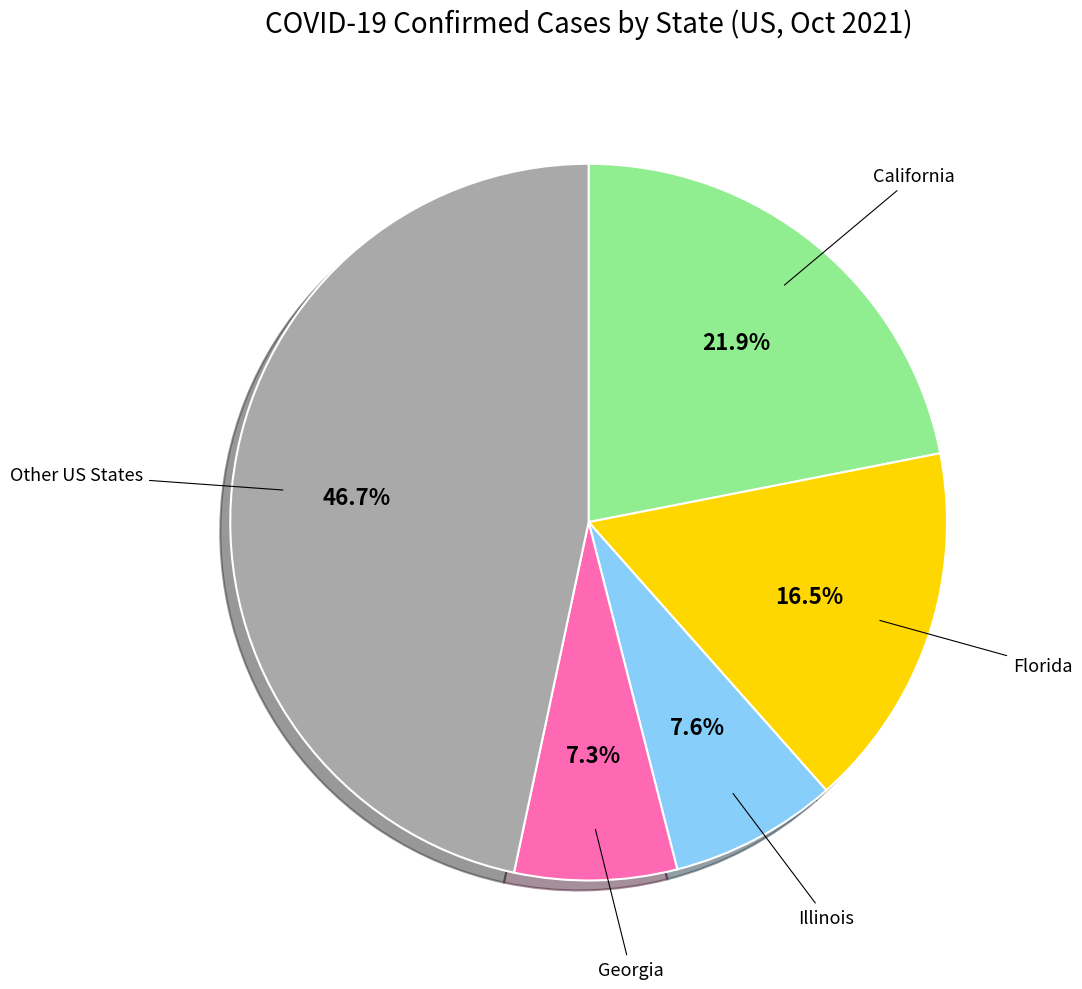

How many slices are in this pie chart?

5